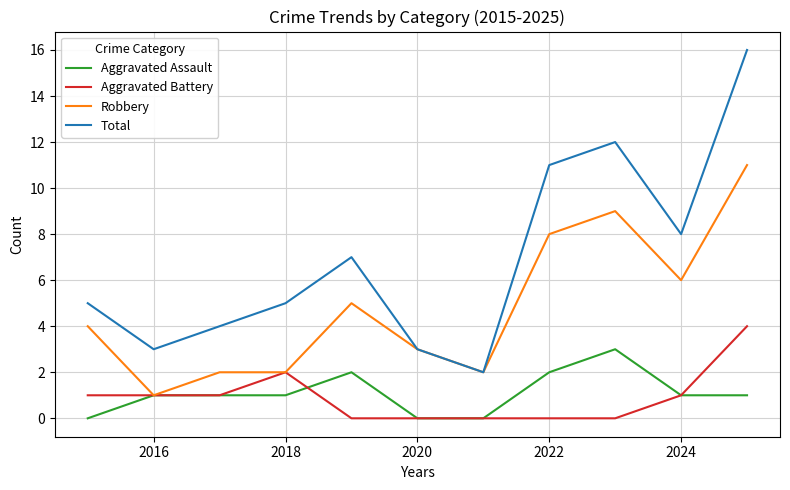

Reading right to left, list all the values displayed in this chart.

Aggravated Assault: 1	1	3	2	0	0	2	1	1	1	0
Aggravated Battery: 4	1	0	0	0	0	0	2	1	1	1
Robbery: 11	6	9	8	2	3	5	2	2	1	4
Total: 16	8	12	11	2	3	7	5	4	3	5